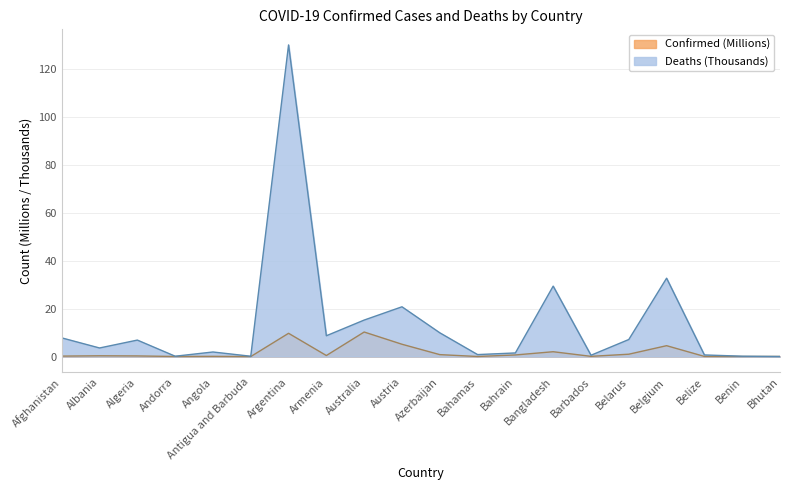

At which category does Deaths reach its first local peak?

Algeria